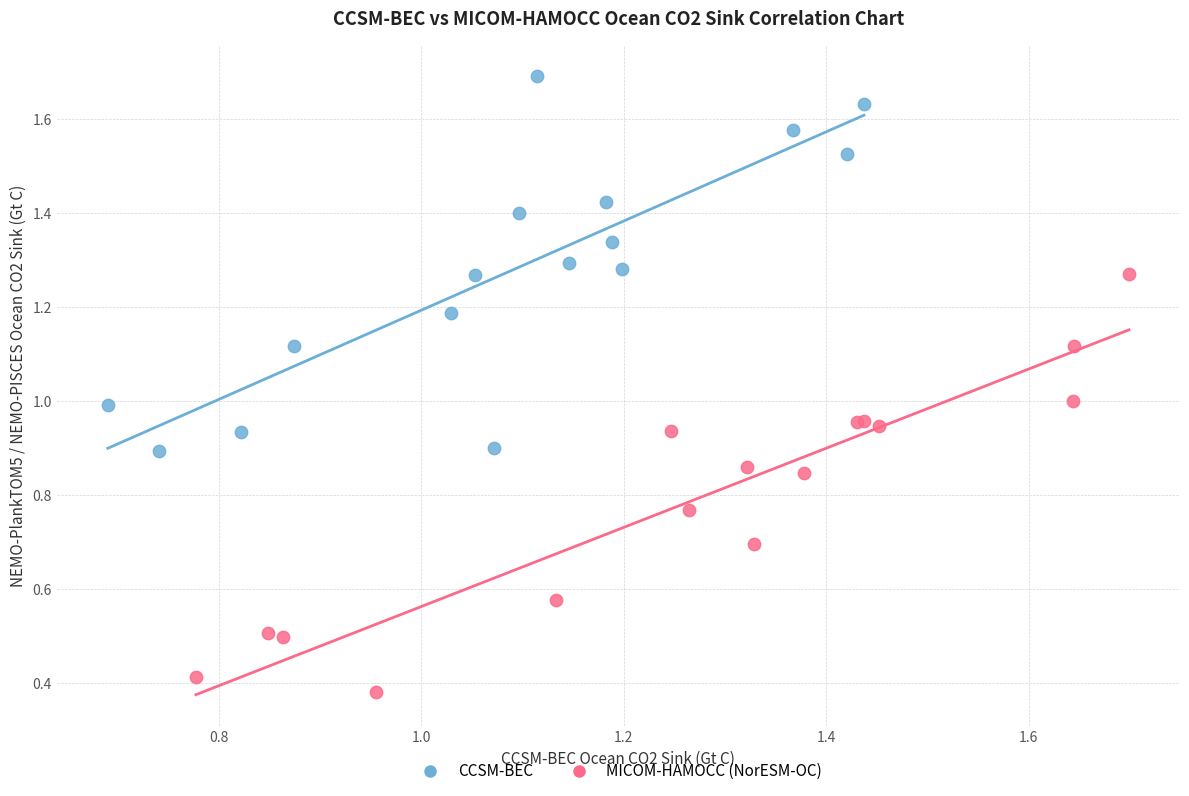

What are all the series names shown in the legend?

CCSM-BEC, MICOM-HAMOCC (NorESM-OC)